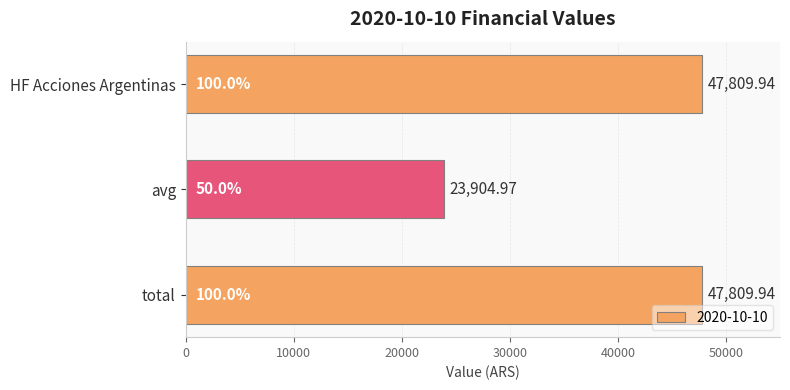

Which category has the lowest value across all series?

avg